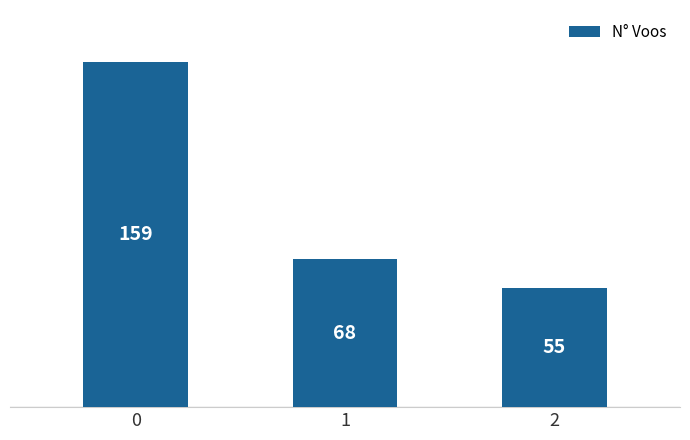

What is the value of the 1st bar from the left?

159